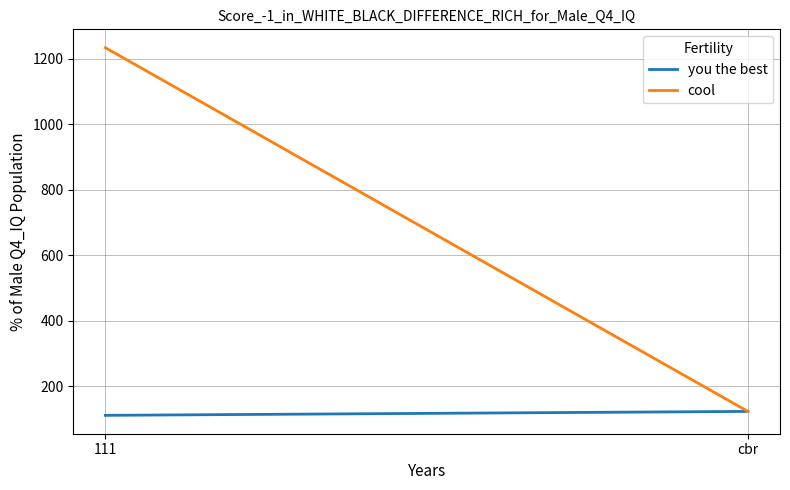

How many you the best values are between 111 and 123?

2